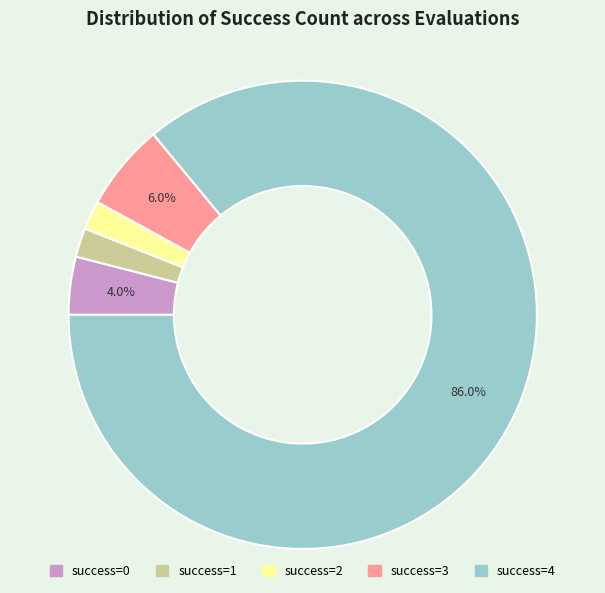

How many segments does this pie chart have?

5